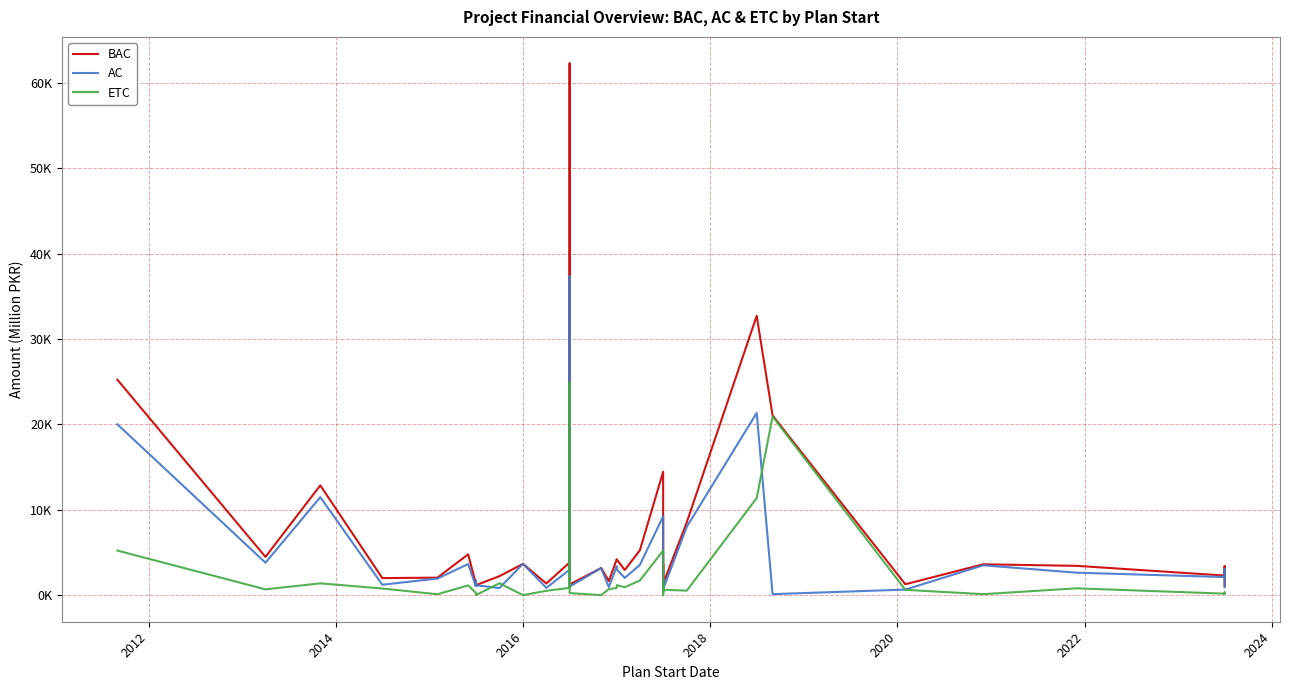

How many data points in ETC are less than 778?

20